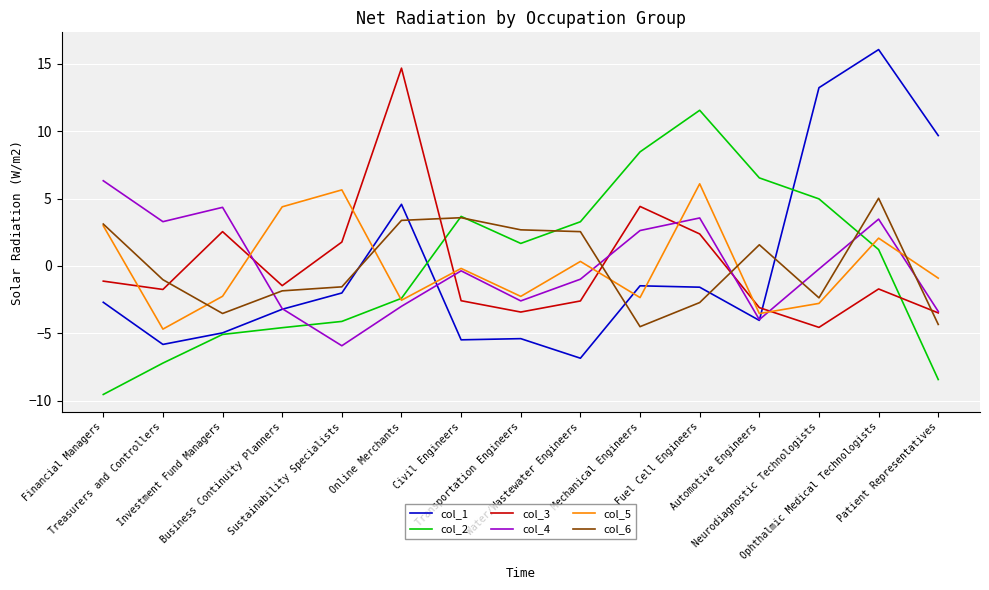

At how many categories does at least one series exceed 11?

4